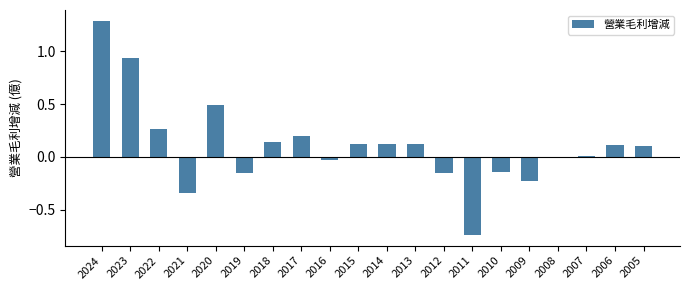

Which has a higher value, 2013 or 2017?

2017